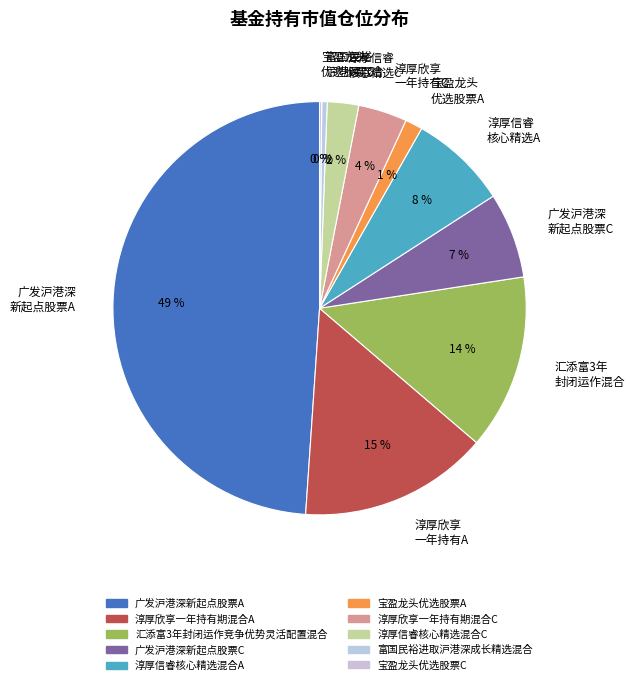

Is it true that 淳厚信睿 核心精选A is 8% of the pie?

True